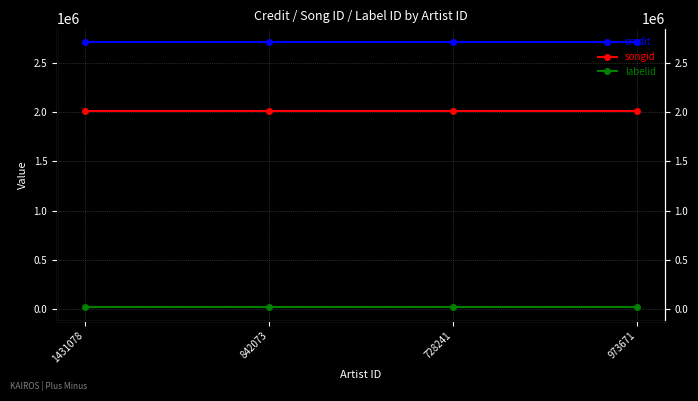

What are all the series names shown in the legend?

credit, songid, labelid